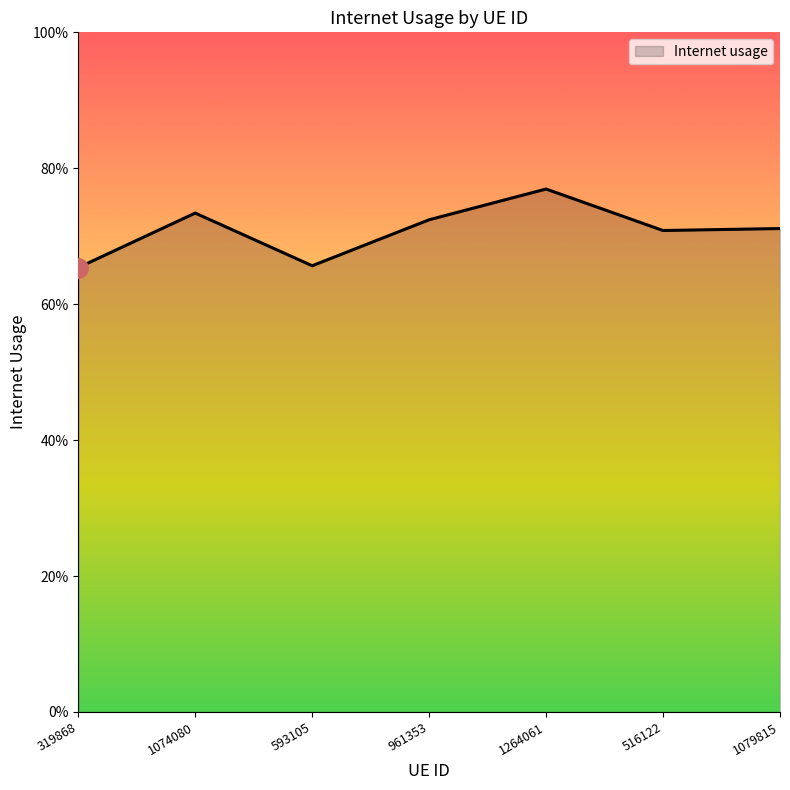

Rank the categories by value from lowest to highest.

319868, 593105, 516122, 1079815, 961353, 1074080, 1264061